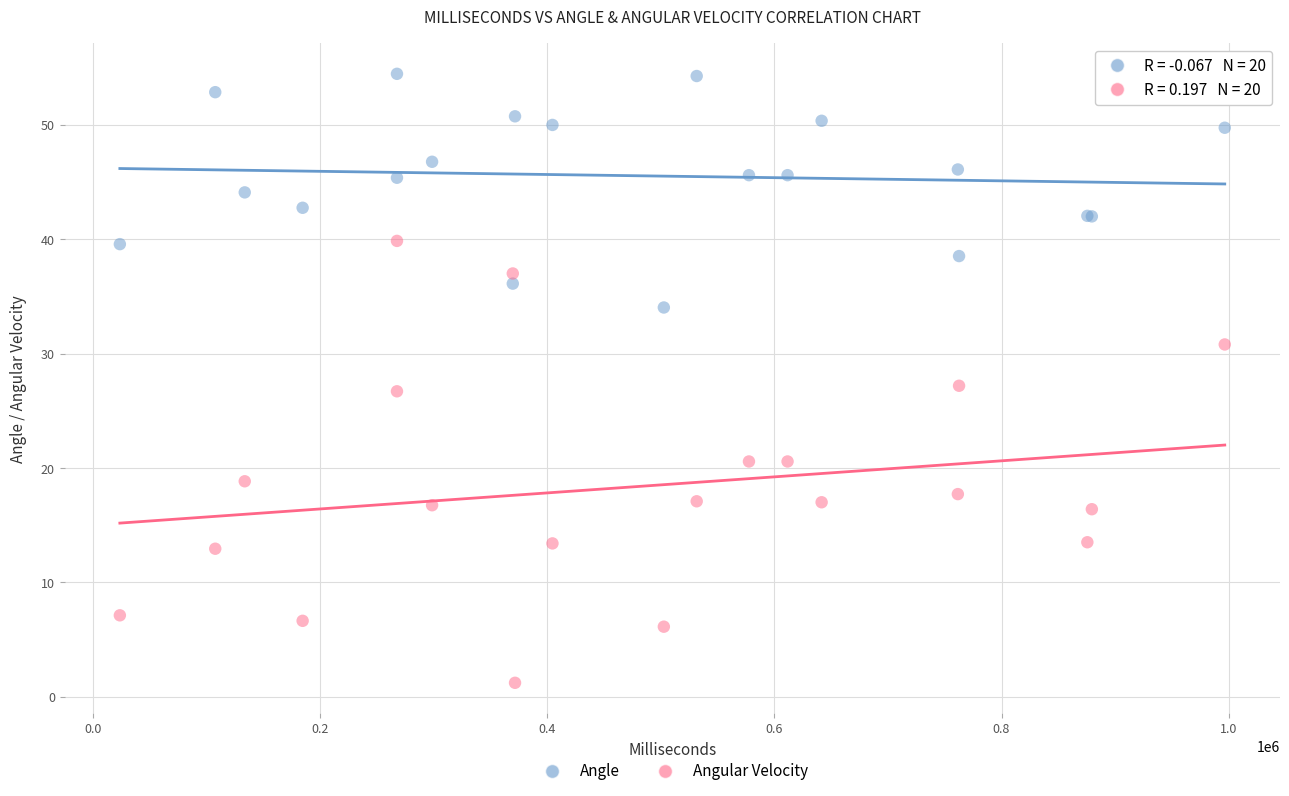

Which series contains the highest Y value?

Angle